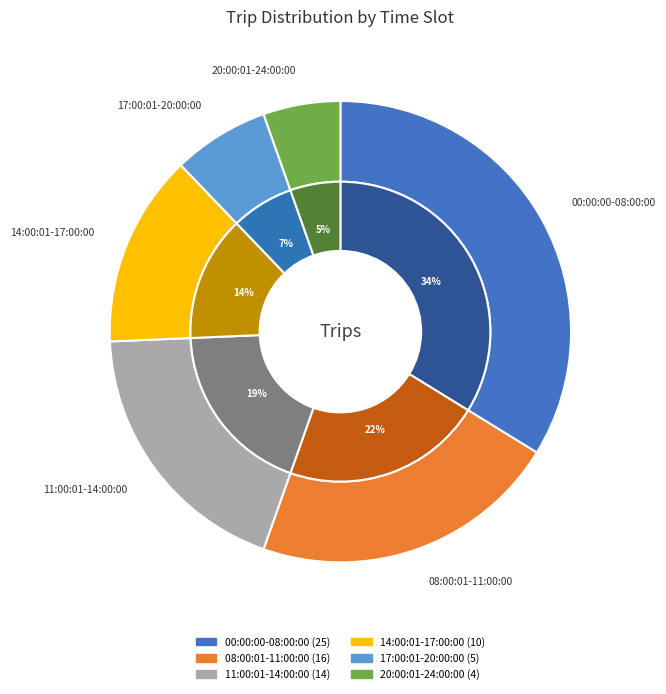

Which category has the smallest portion of the pie?

20:00:01-24:00:00